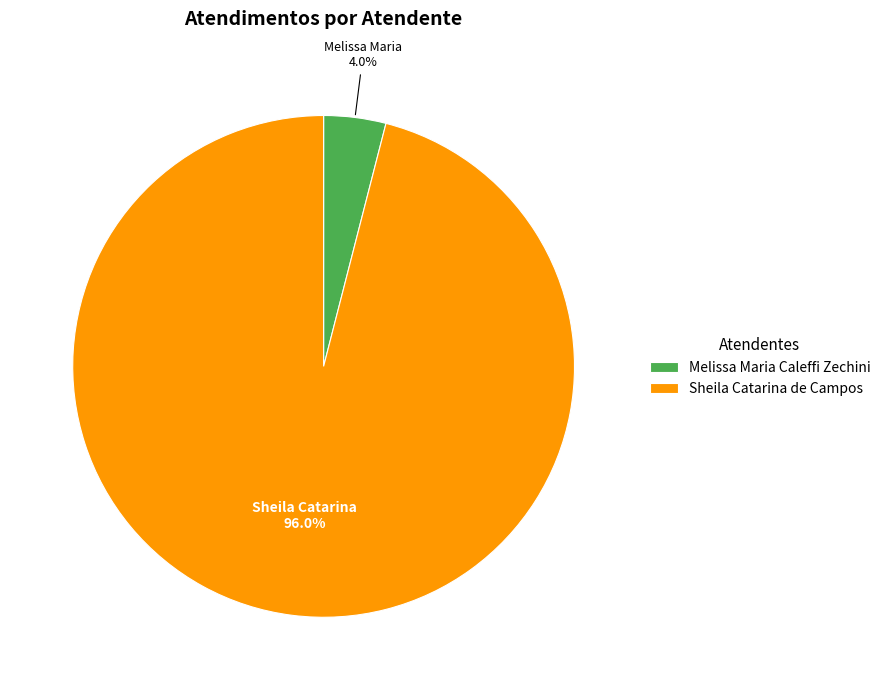

To the nearest percent, what percentage of the pie is Sheila Catarina de Campos?

96%